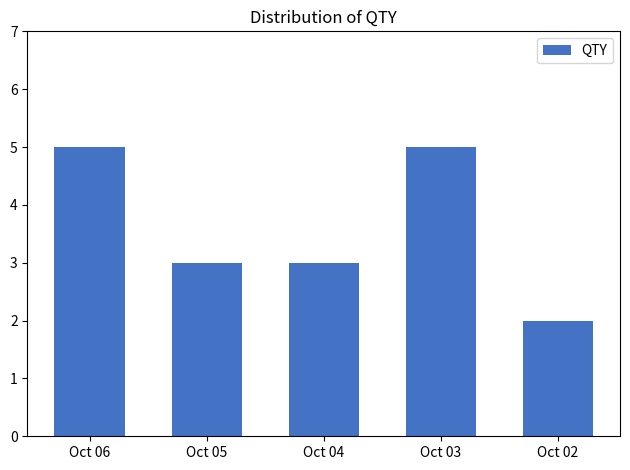

What is the sum of the values at Oct 06 and Oct 02?

7